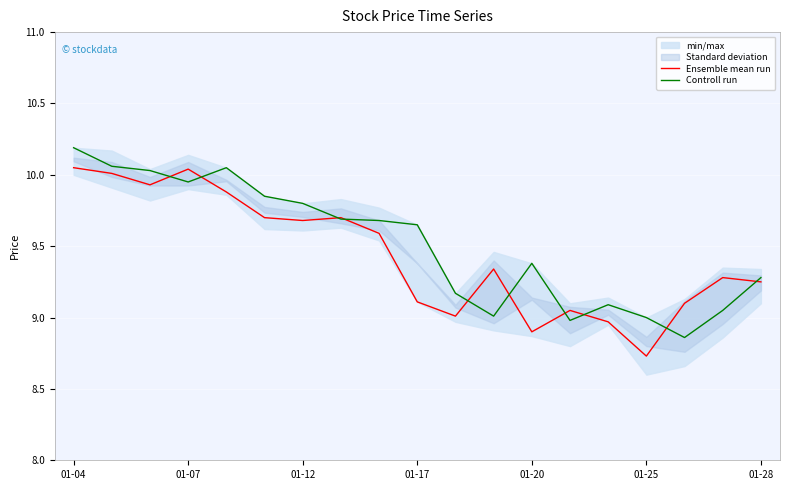

What is the maximum value shown in the chart?

10.2